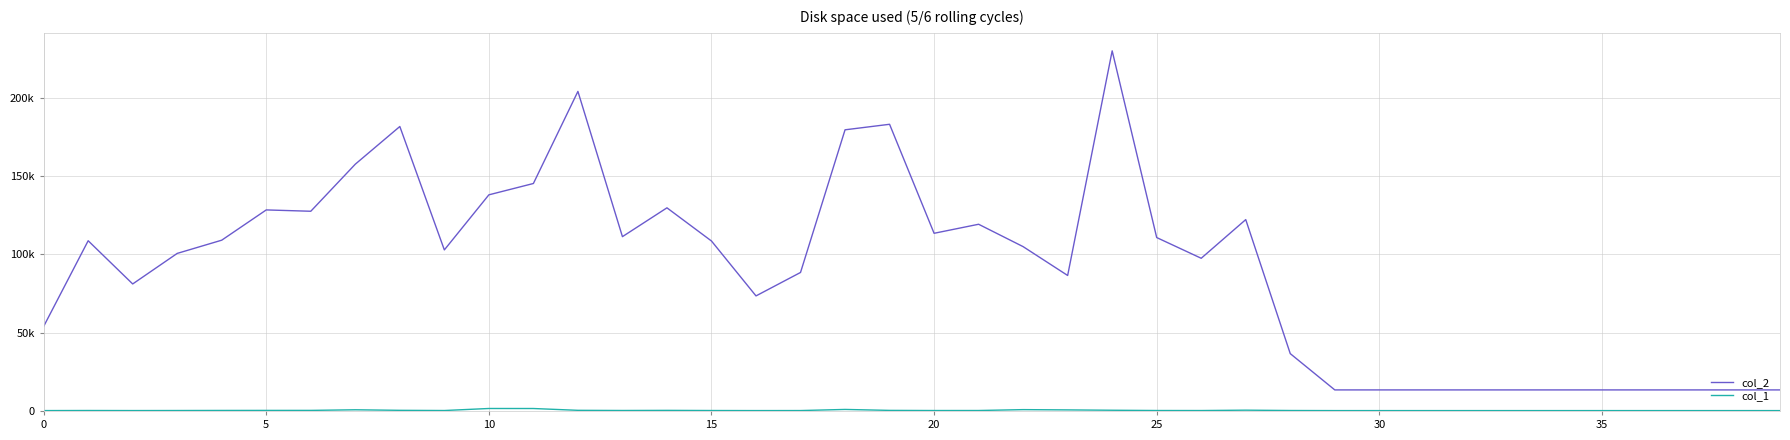

Is this an area chart (filled region under the line)?

No